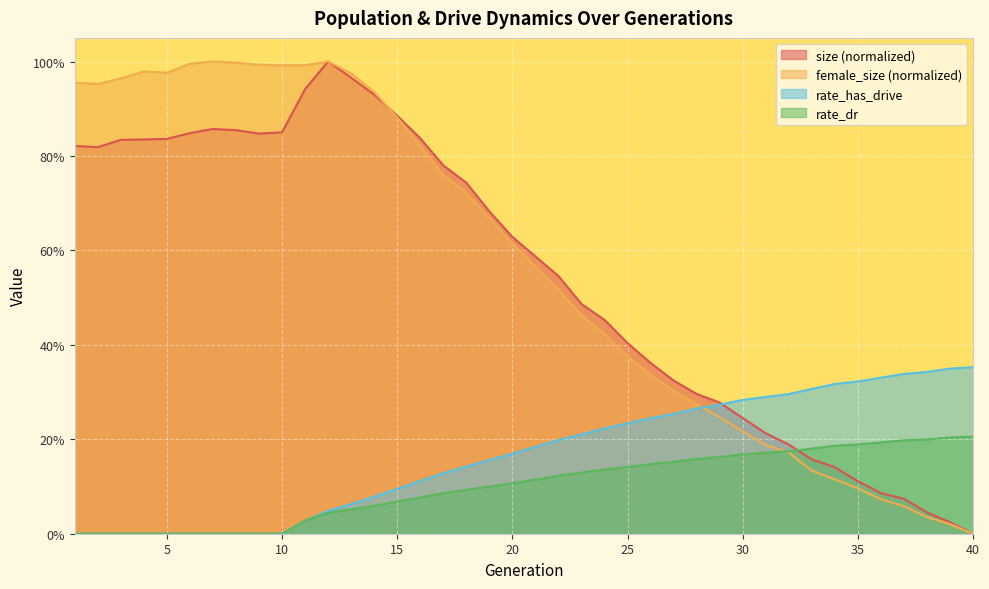

Between 34 and 21, which is larger?

21